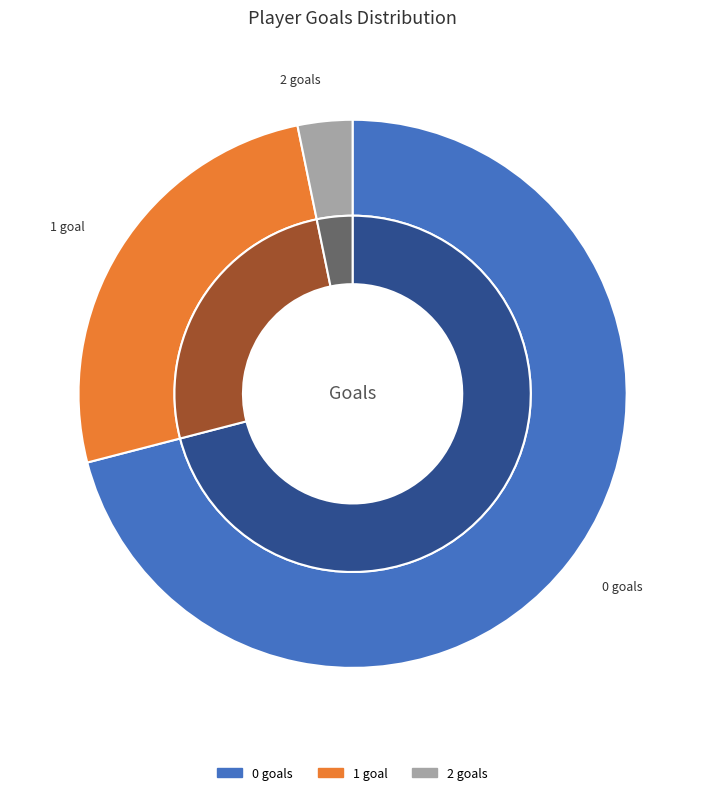

Is 2 the majority of the pie?

No